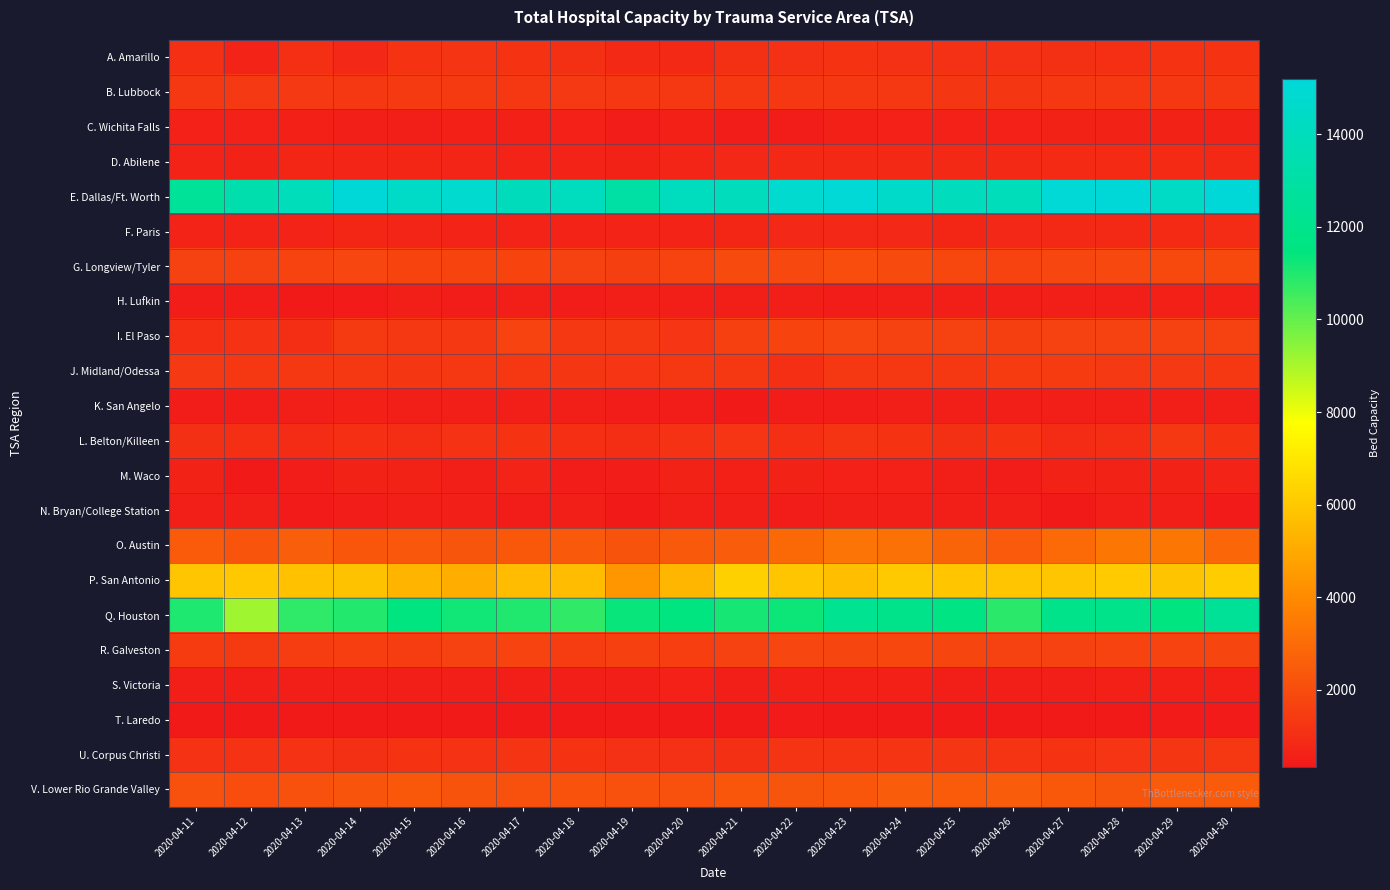

Count the number of data series in this chart.

22